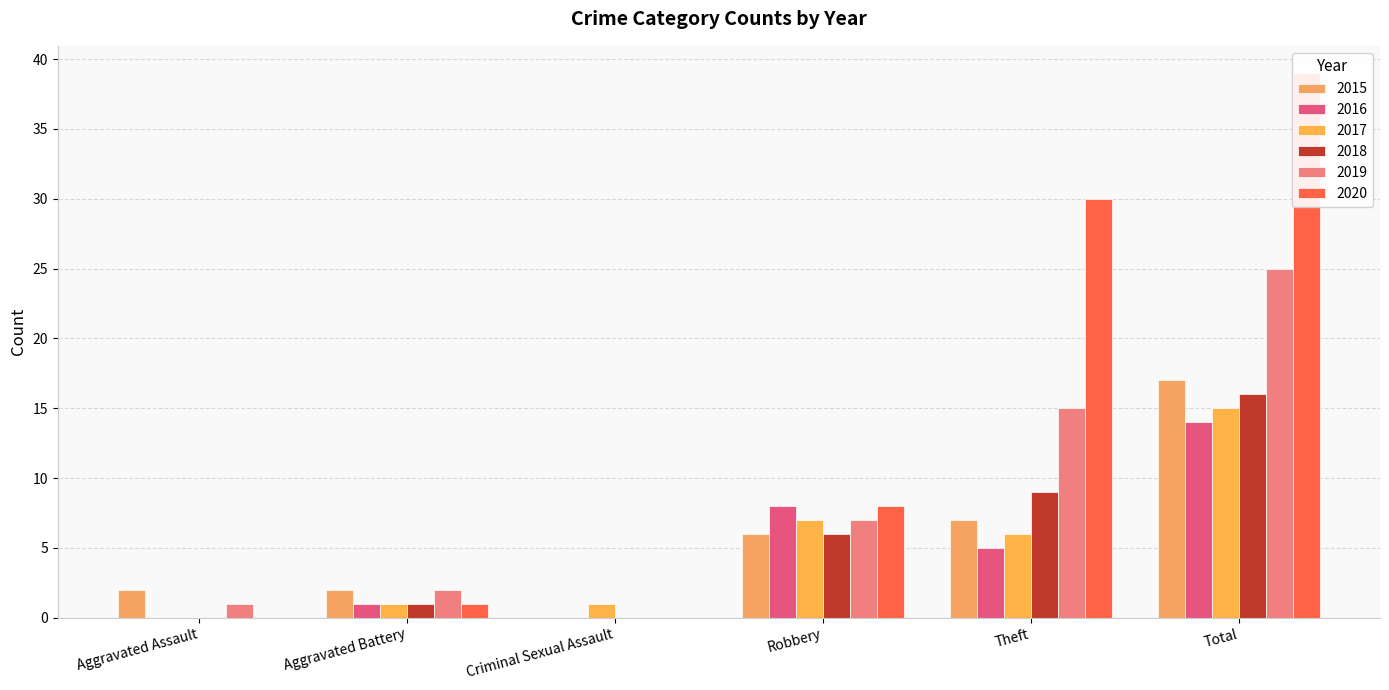

The value of 2020 at Aggravated Battery is 2. True or false?

False